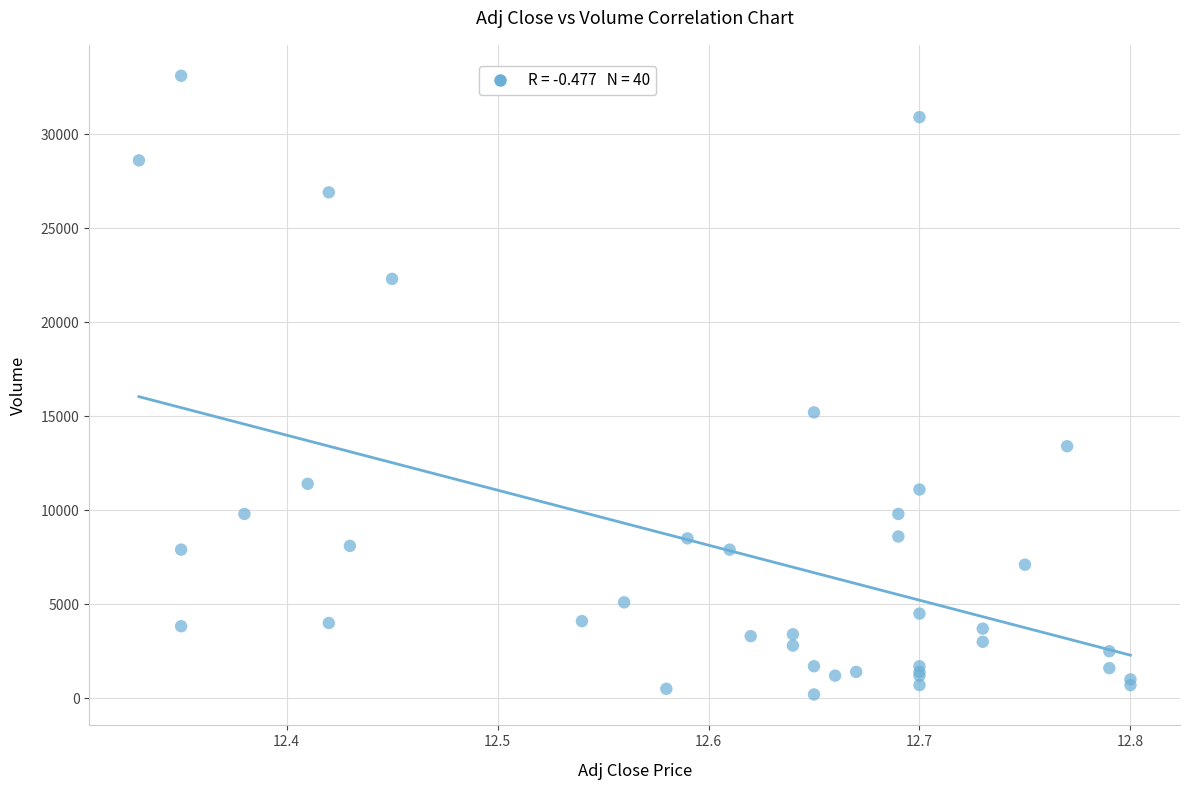

What Y value in the scatter plot is closest to 16650?

15200